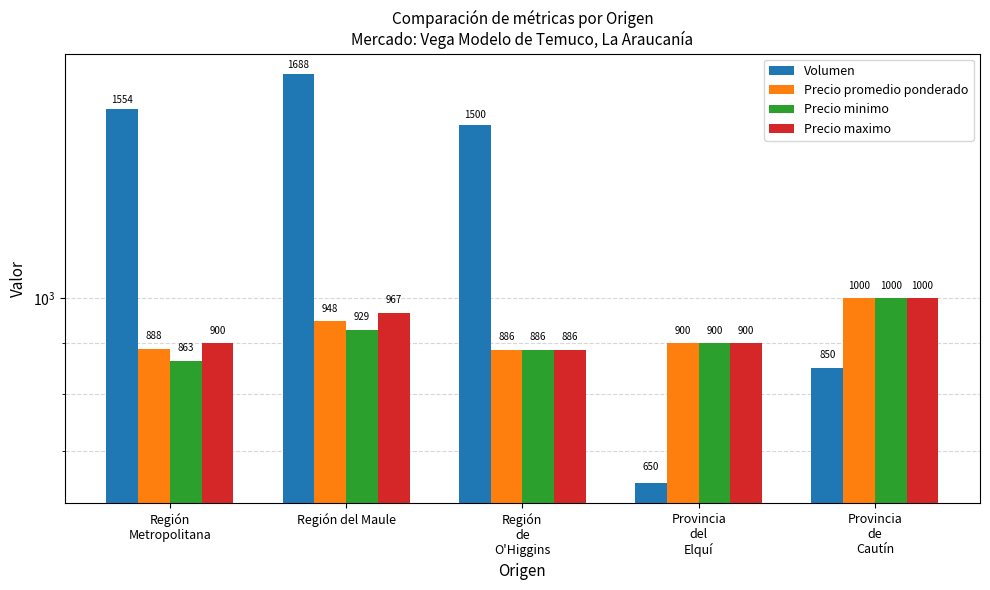

What is the difference between the Precio maximo values at Provincia
de
Cautín and Provincia
del
Elquí?

100